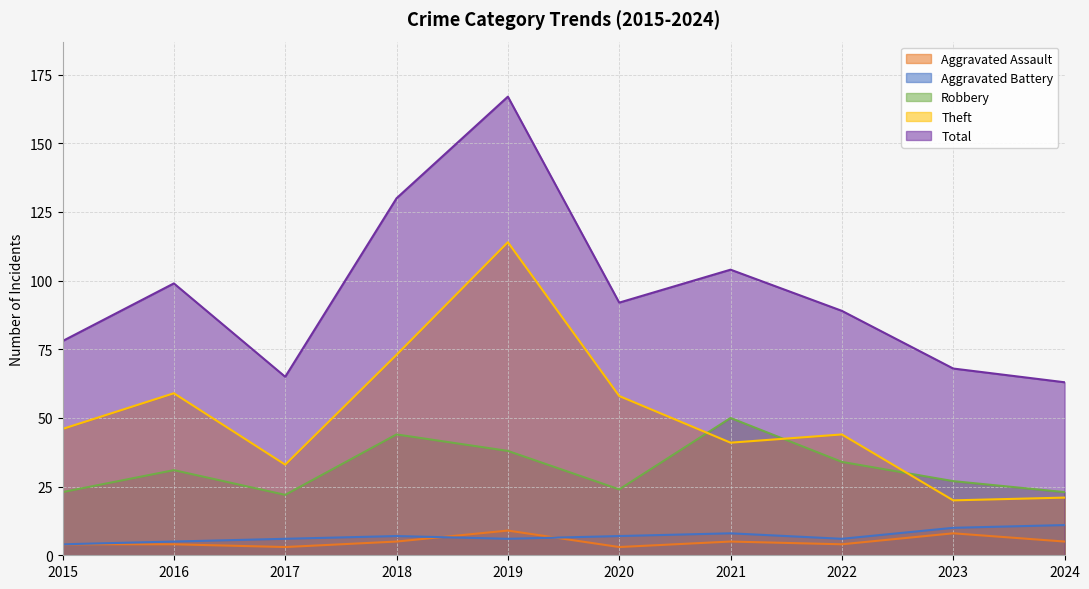

List the series in order of their peak value, highest first.

Total, Theft, Robbery, Aggravated Battery, Aggravated Assault